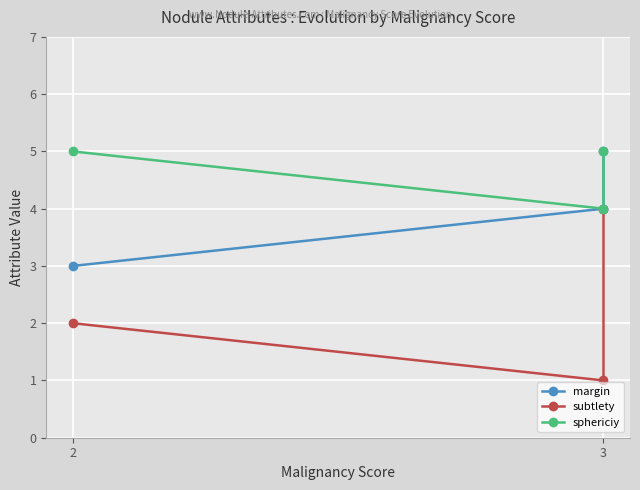

Is it true that sphericiy equals 5 at 2?

True